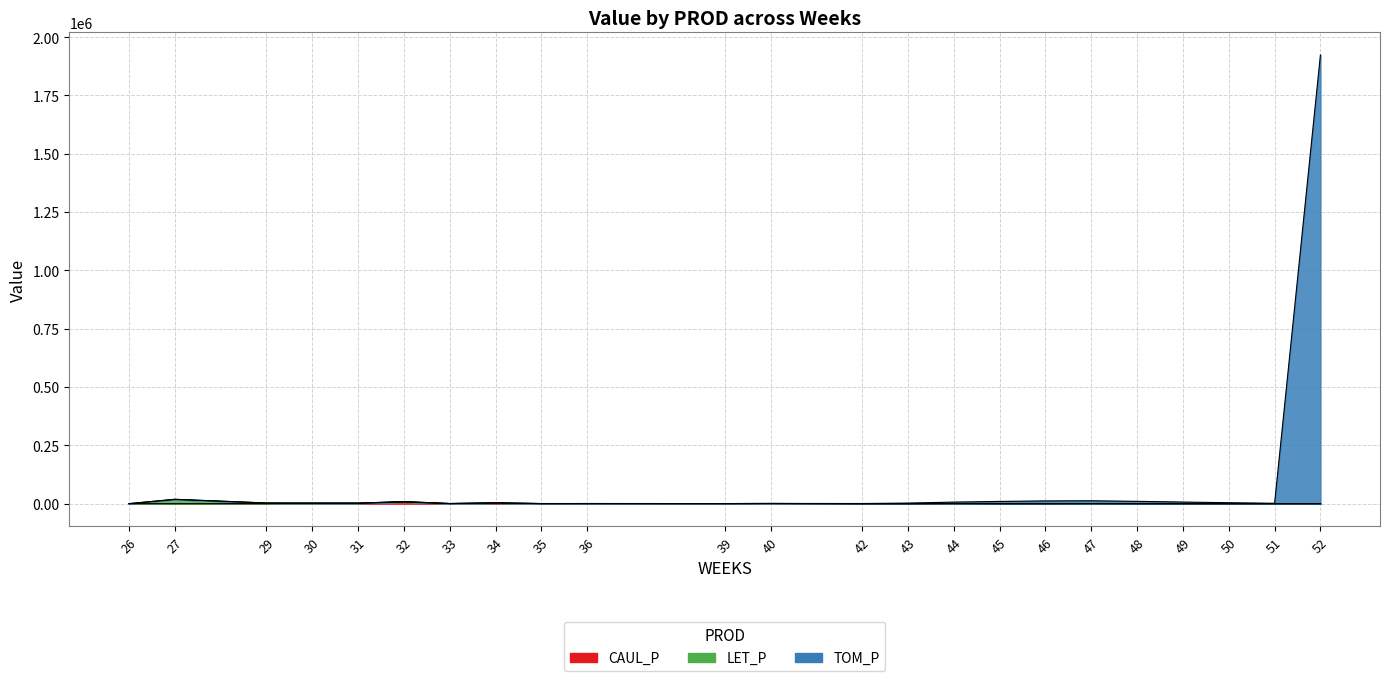

What is the value of the CAUL_P point at the 11th from the left?

7153.3